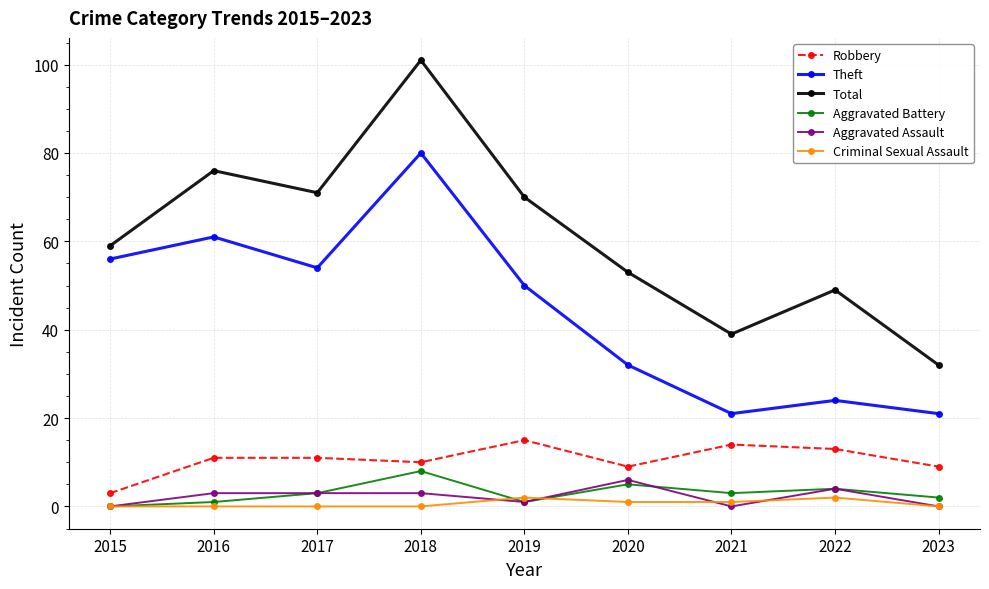

True or false: Theft and Robbery intersect in this chart.

False